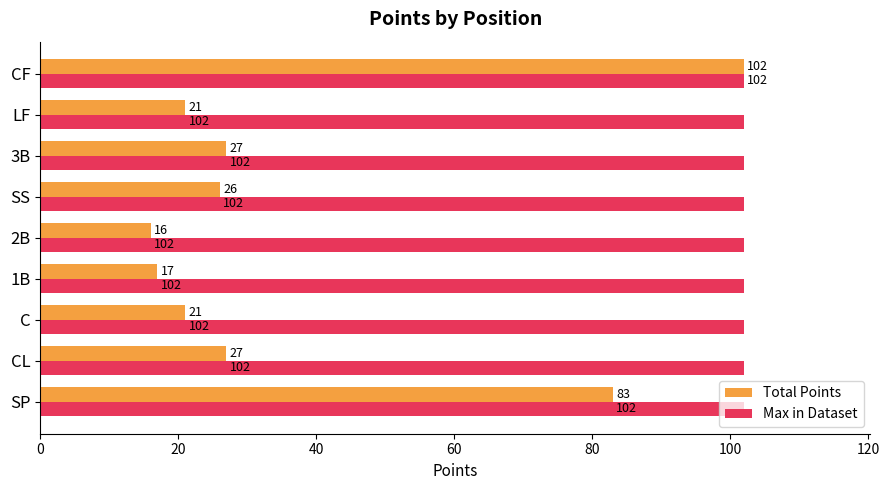

At CL, list the series in order from largest to smallest.

Max in Dataset, Total Points